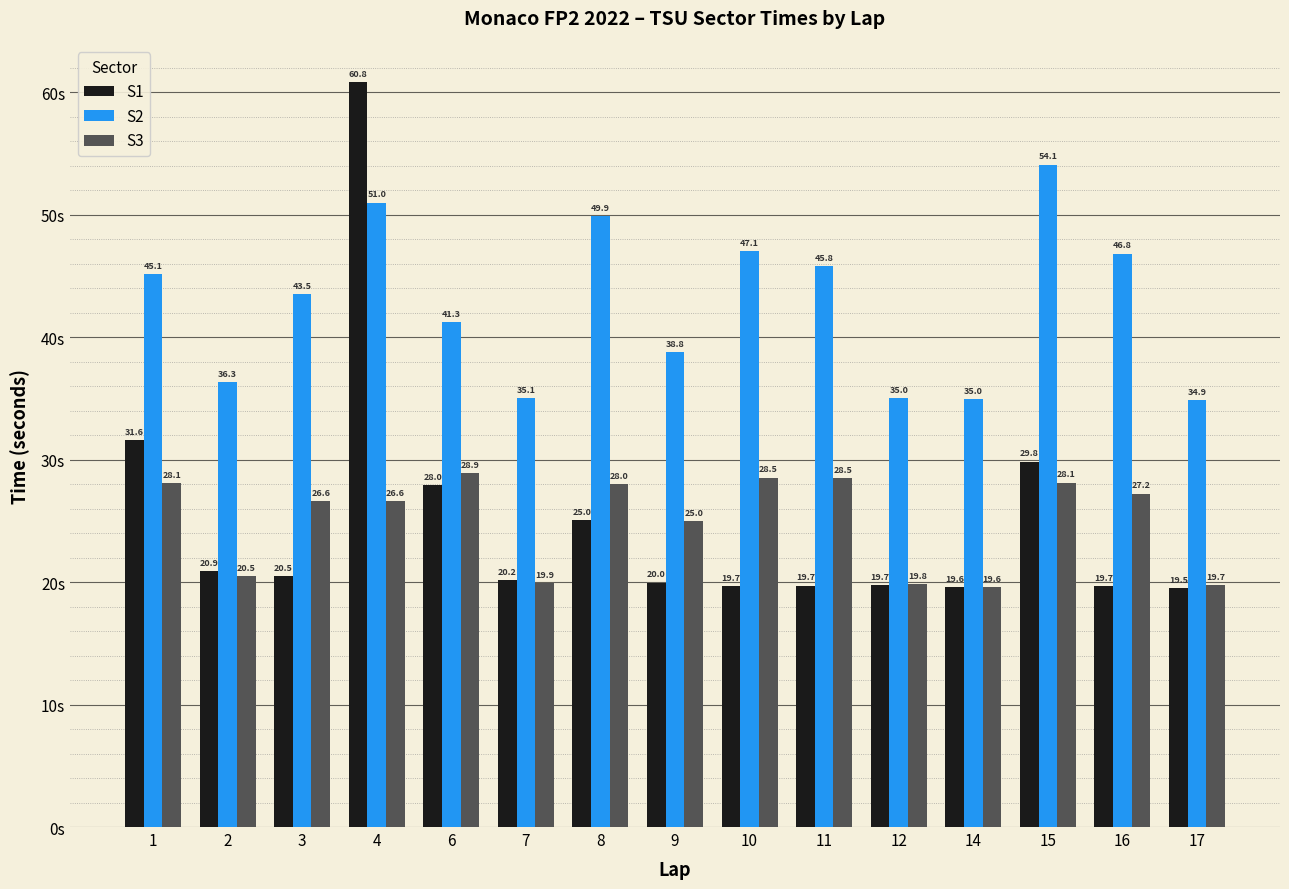

Is the value of S1 at 10 greater than the value of S3 at 6?

No